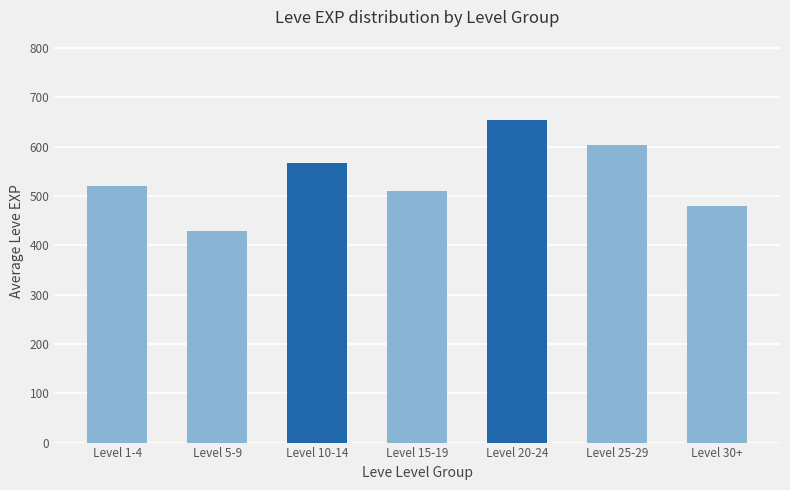

What is the approximate value at Level 25-29?

603.3